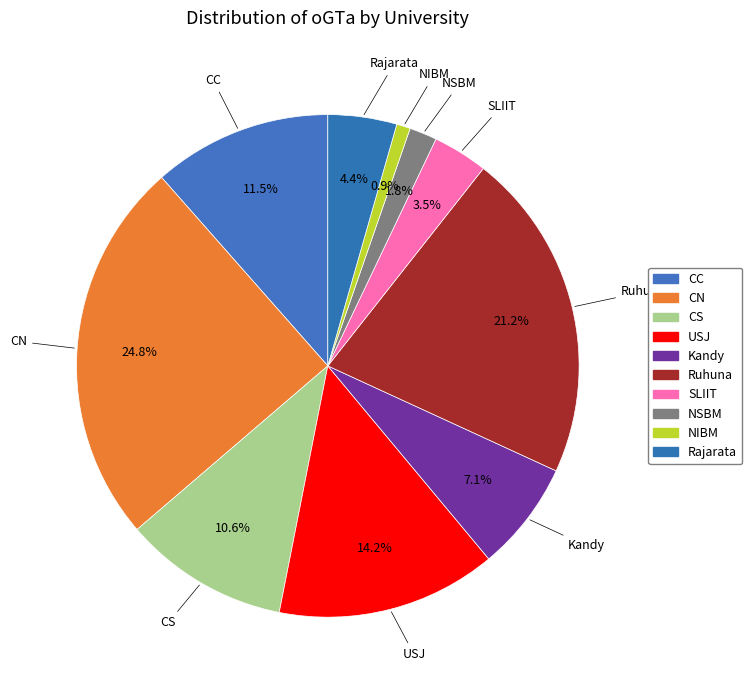

Approximately how many times larger is the value at CS compared to CN?

0.4